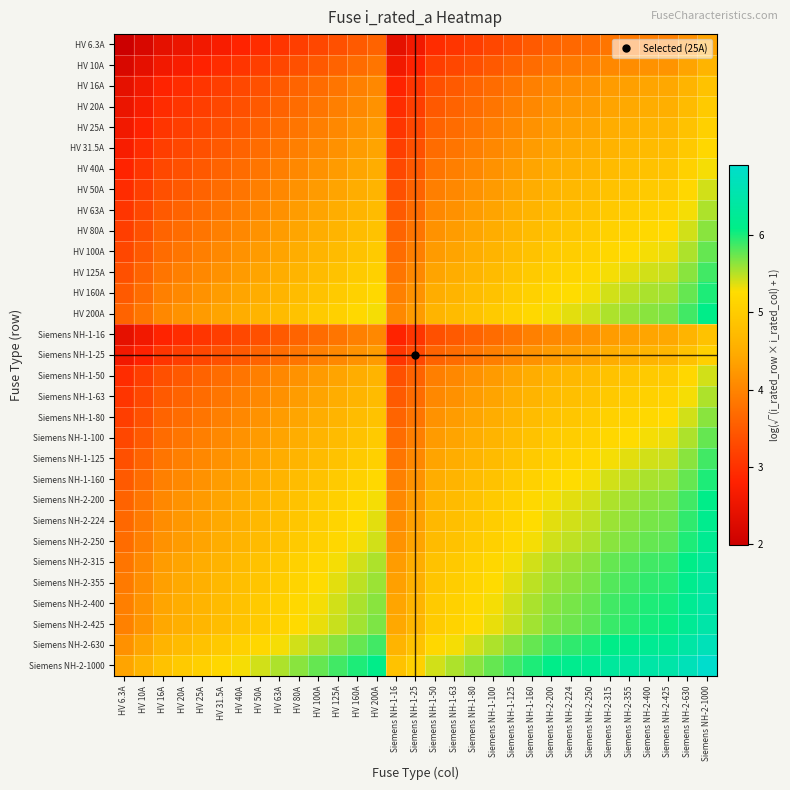

At which category does the chart reach its peak across all series?

Siemens NH-2-1000